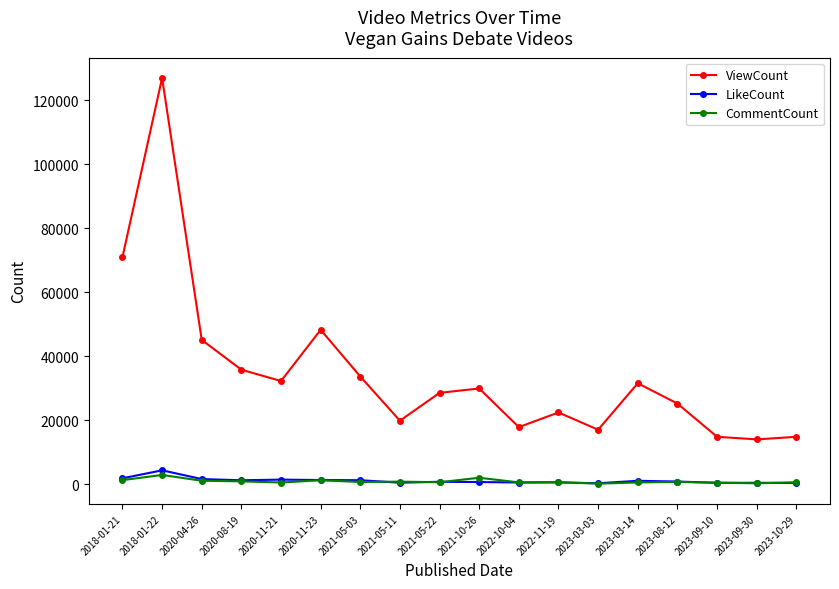

The LikeCount series shows 312 at 2023-10-29. True or false?

True